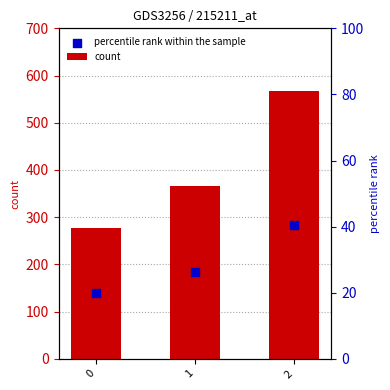

What are all the series names shown in the legend?

count, percentile rank within the sample